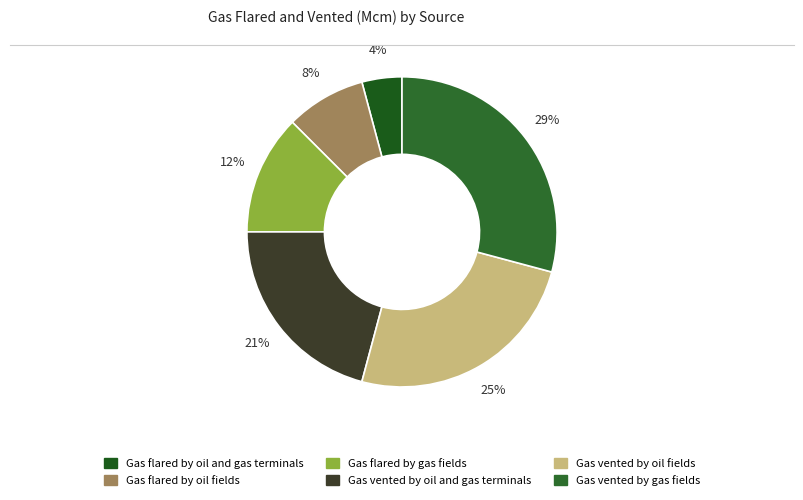

Is it true that Gas flared by oil fields is 8% of the pie?

True